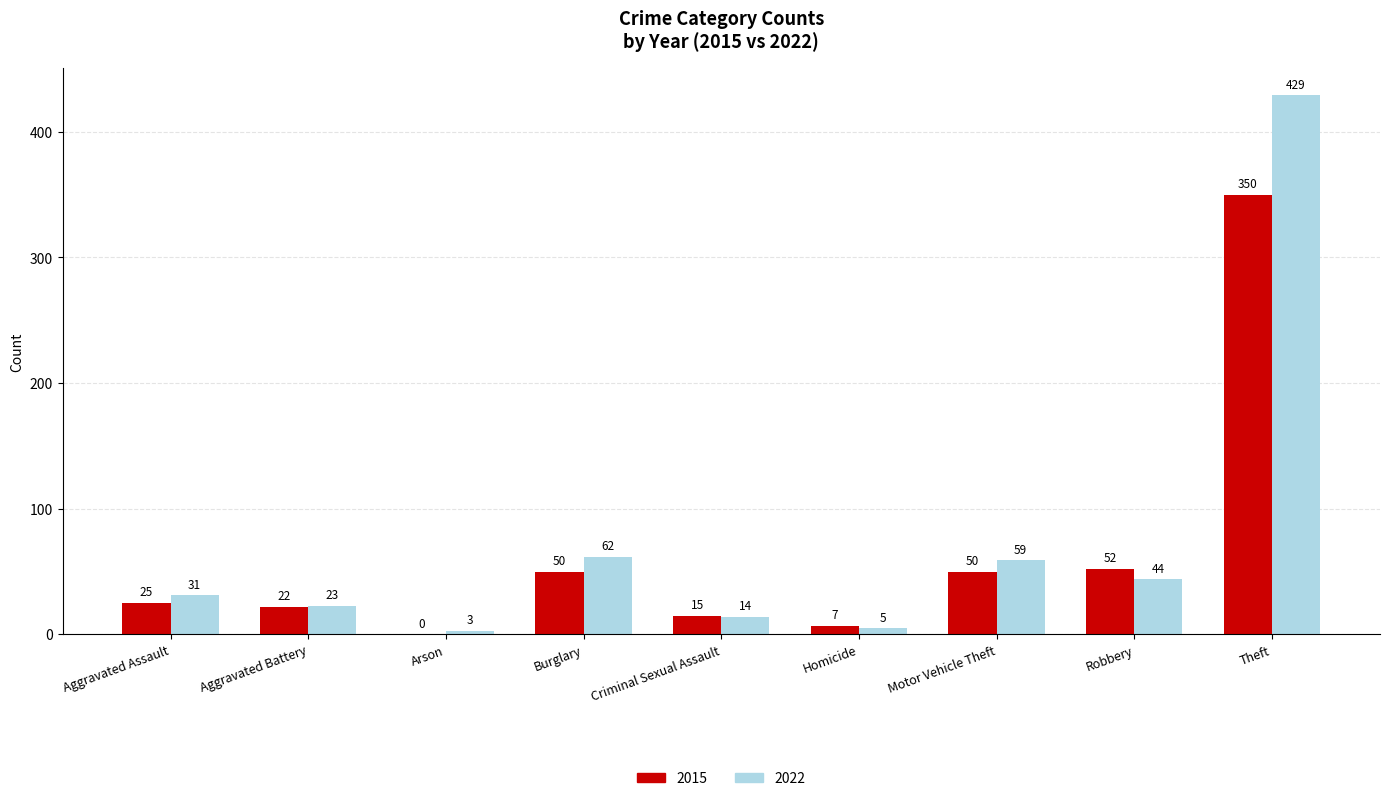

Does the chart contain stacked bars?

No